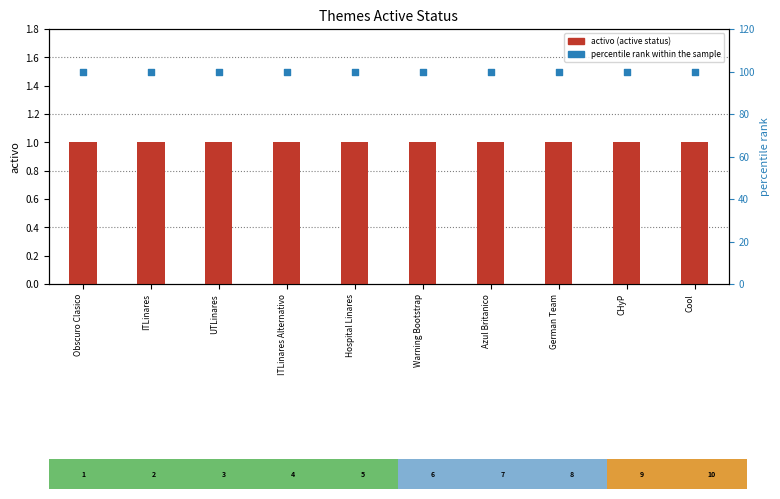

Which series has the widest spread of Y values?

activo (active status)